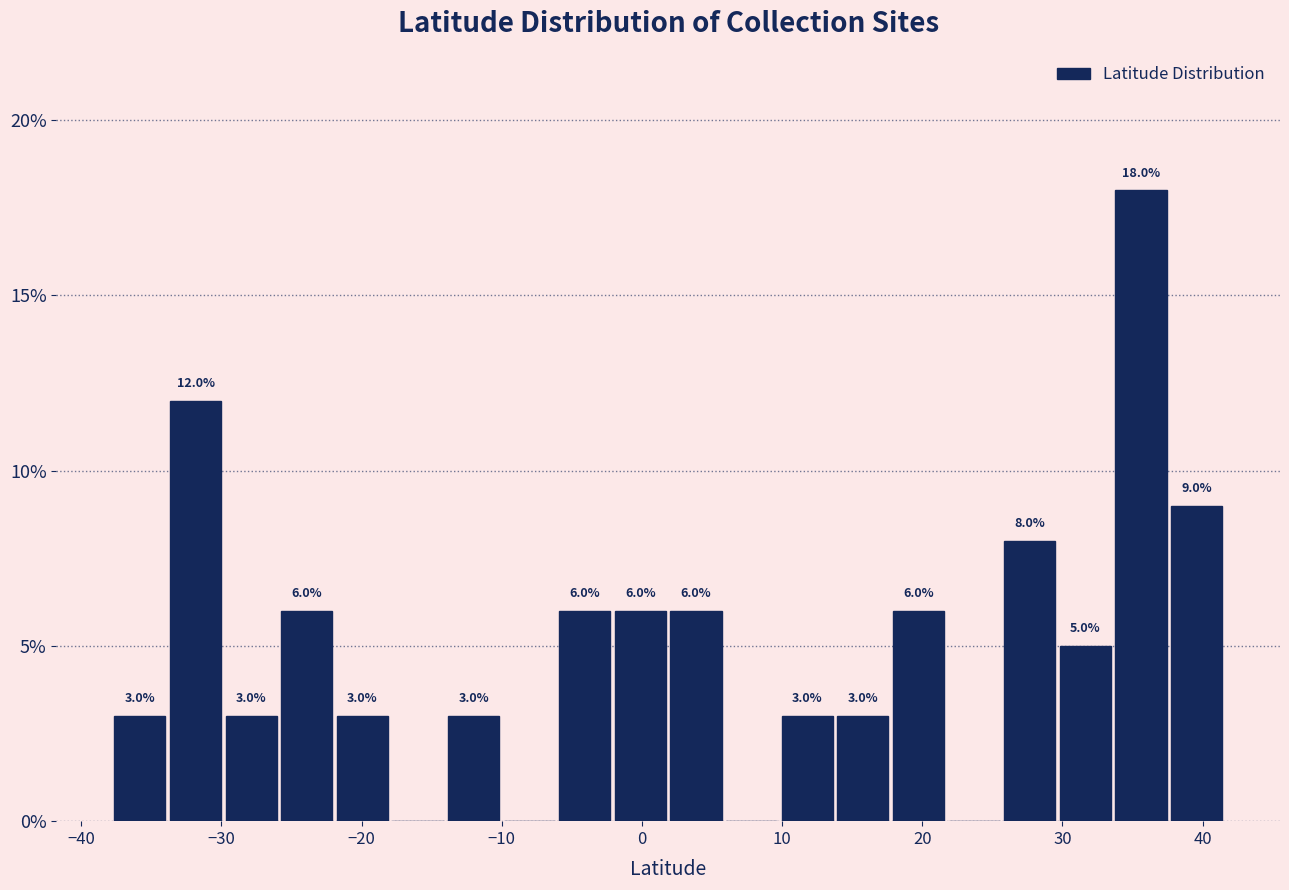

Around what value on the x-axis is the tallest bar? Give the approximate position of its centre, as read against the axis.

36